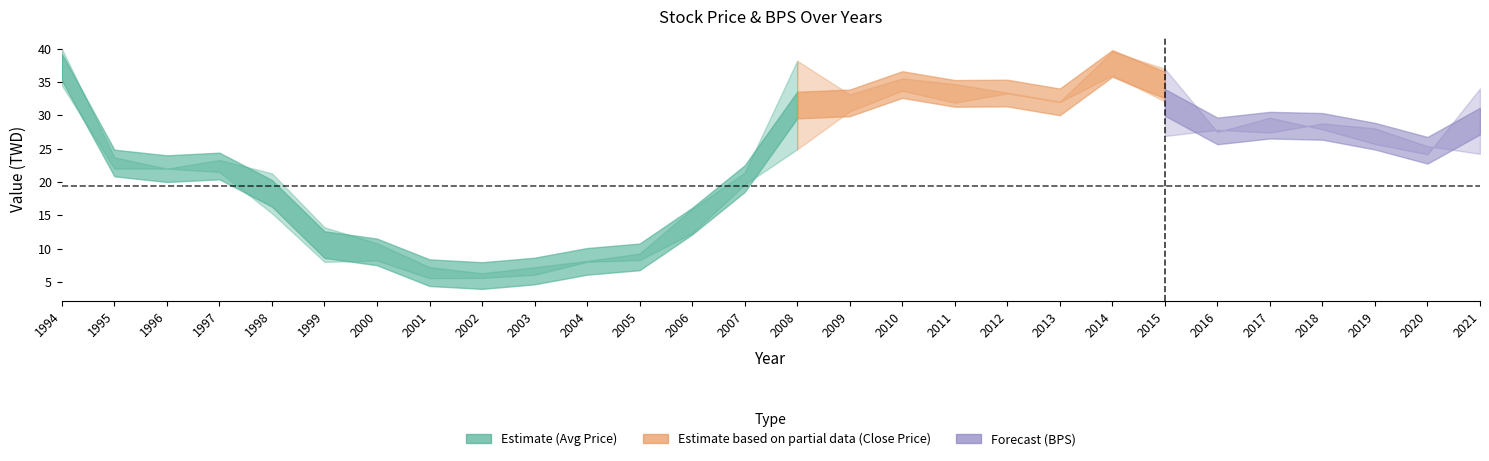

Is the value of BPS at 1994 greater than the value of avg_price at 2009?

No